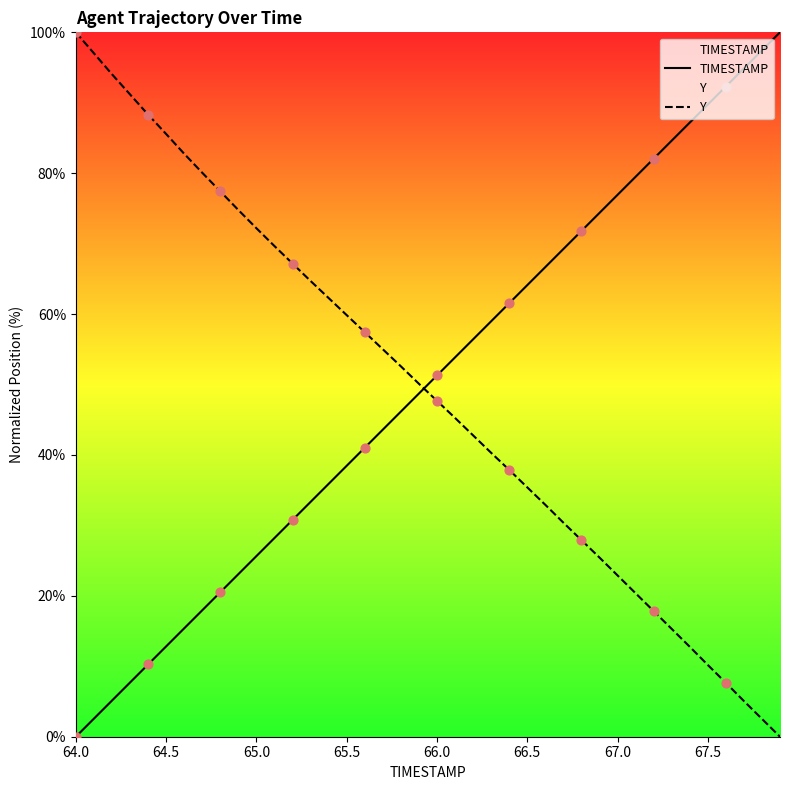

Which series reaches the minimum Y coordinate?

TIMESTAMP